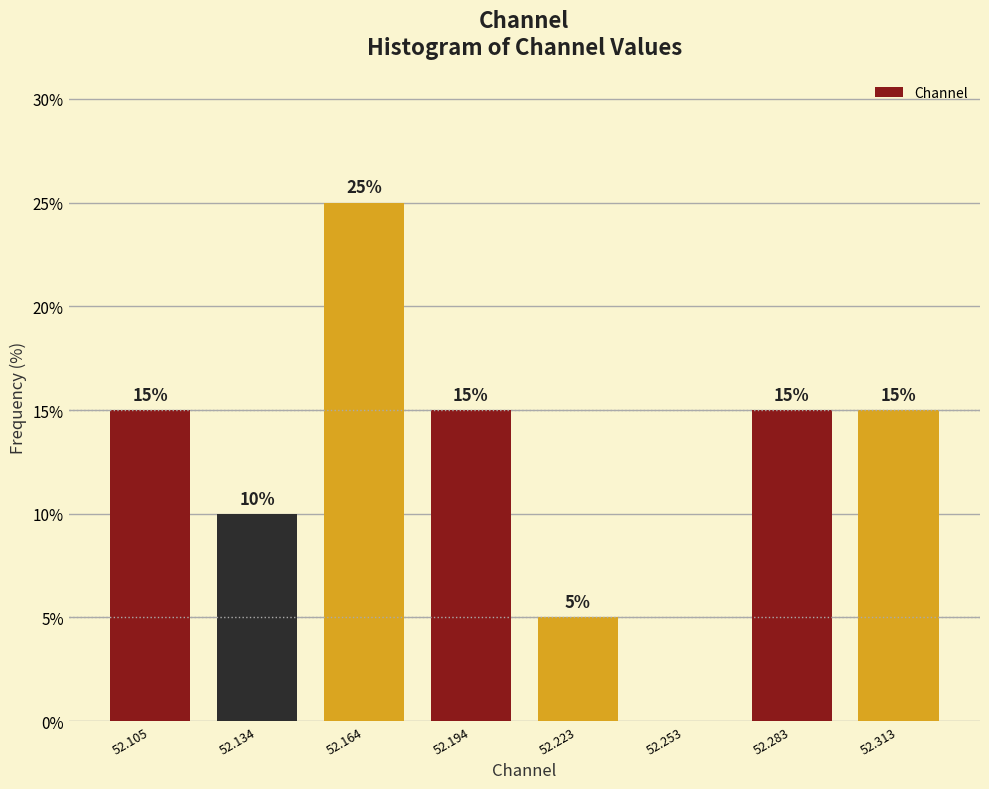

Which range on the x-axis has the tallest bar?

52.150 to 52.180